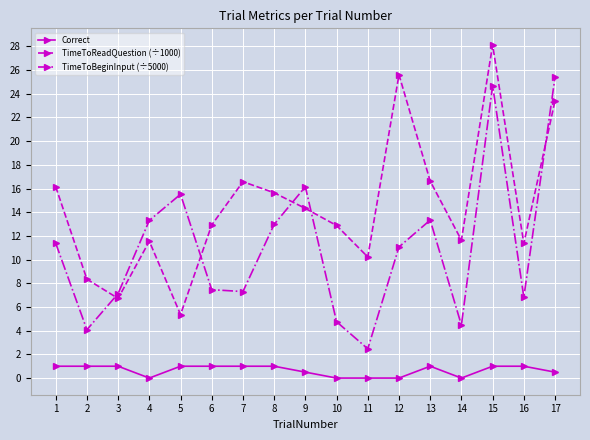

What is the spread (max minus min) of values at 13?

15.6